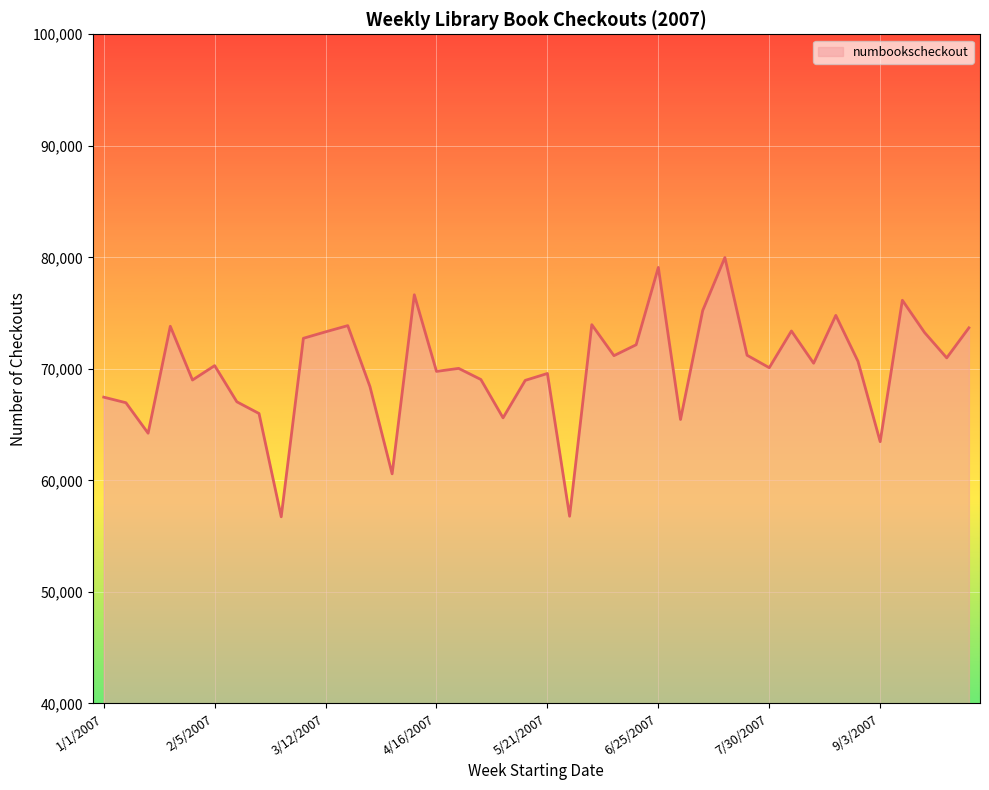

What is the maximum value shown in the chart?

79982